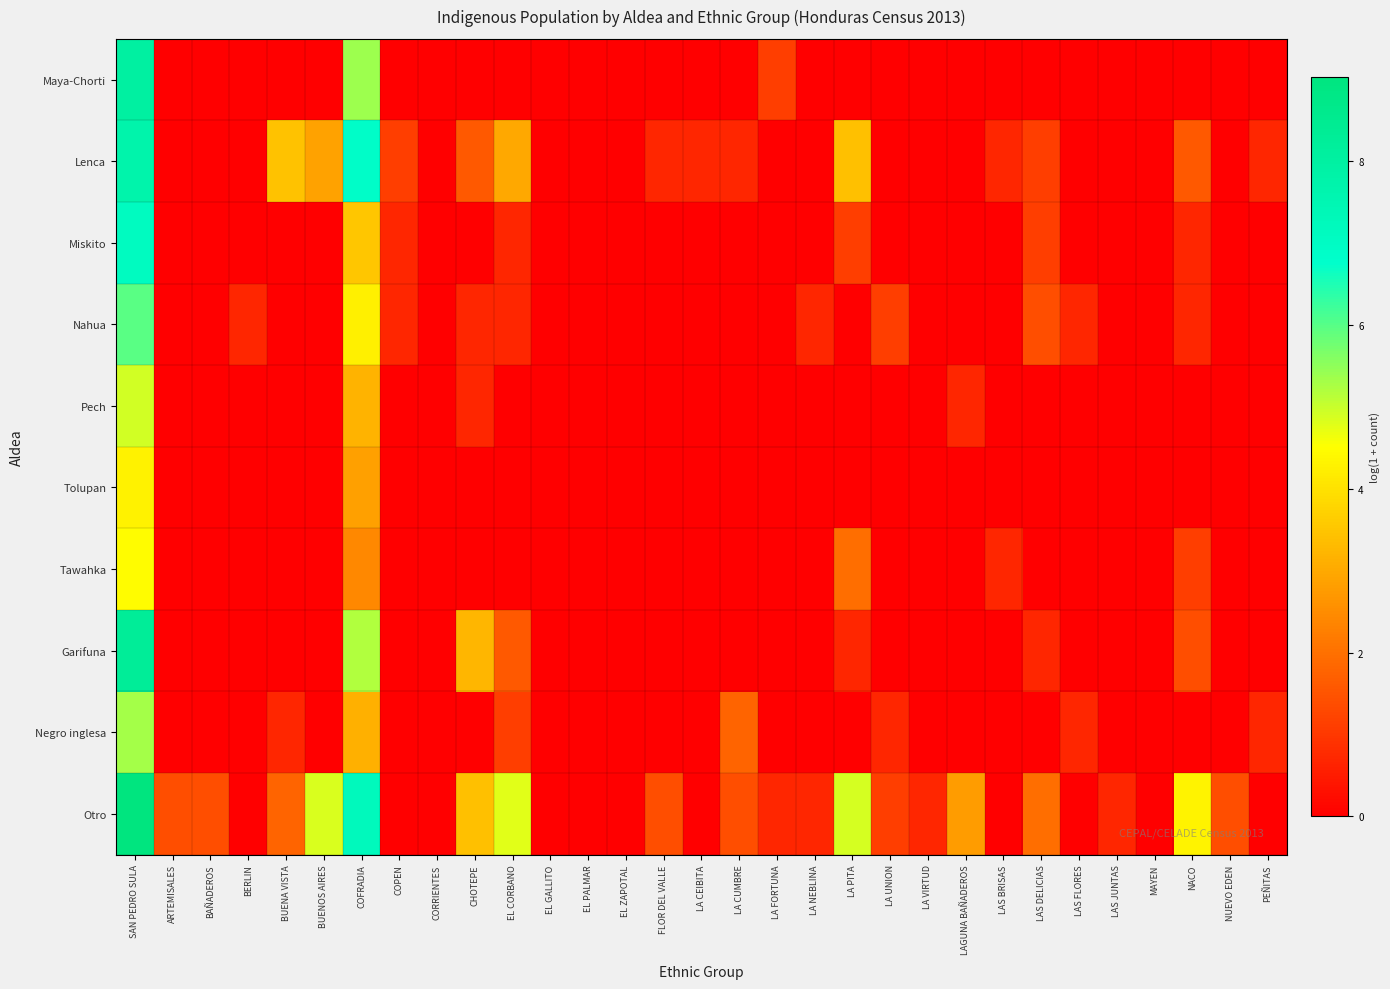

At which category is the sum across all series the highest?

SAN PEDRO SULA